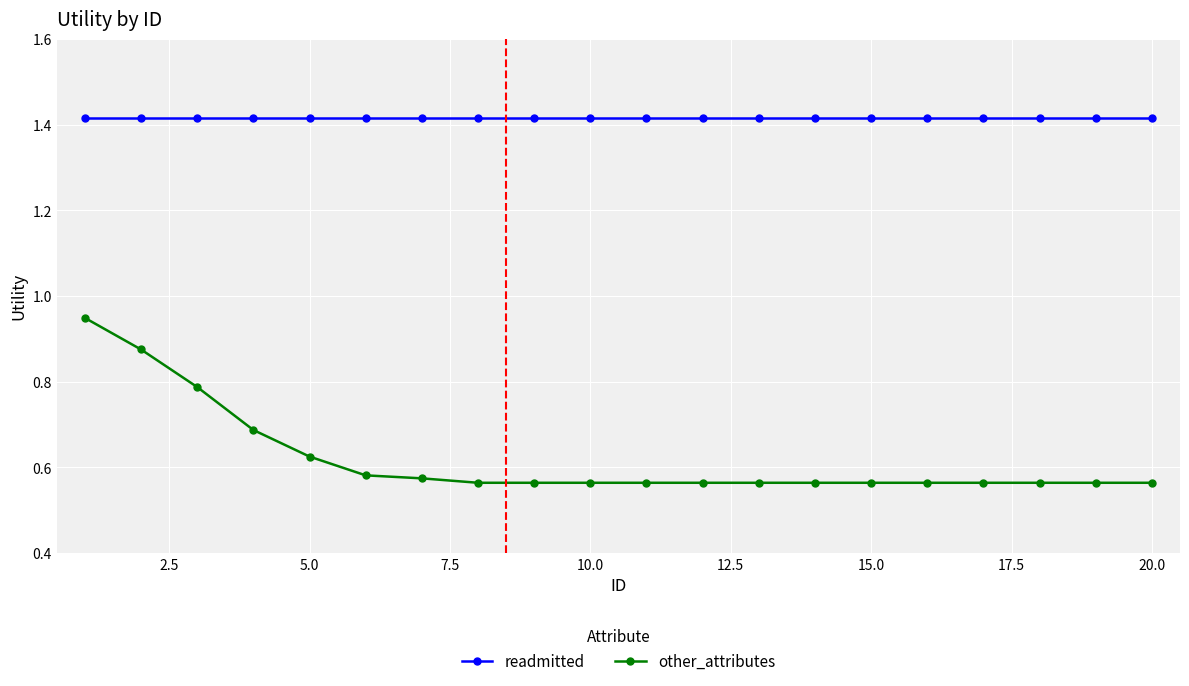

Which series has the largest total across all categories?

readmitted